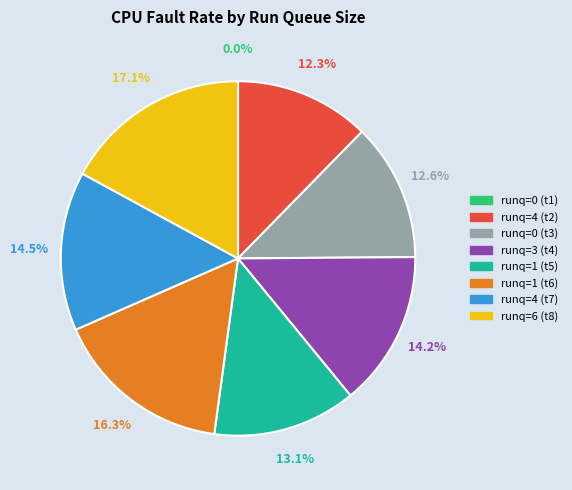

Combined, what portion of the pie is runq=1 (t6) and runq=4 (t7)?

30.8%